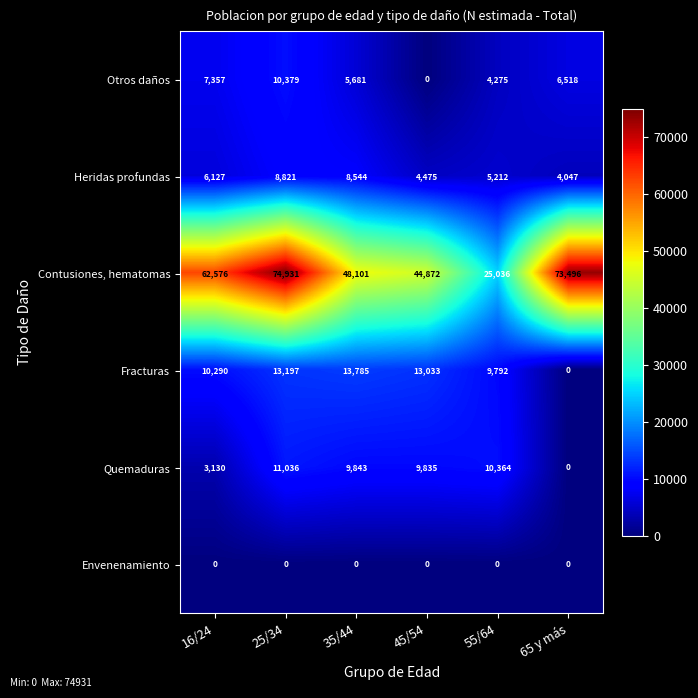

Count the number of data series in this chart.

6